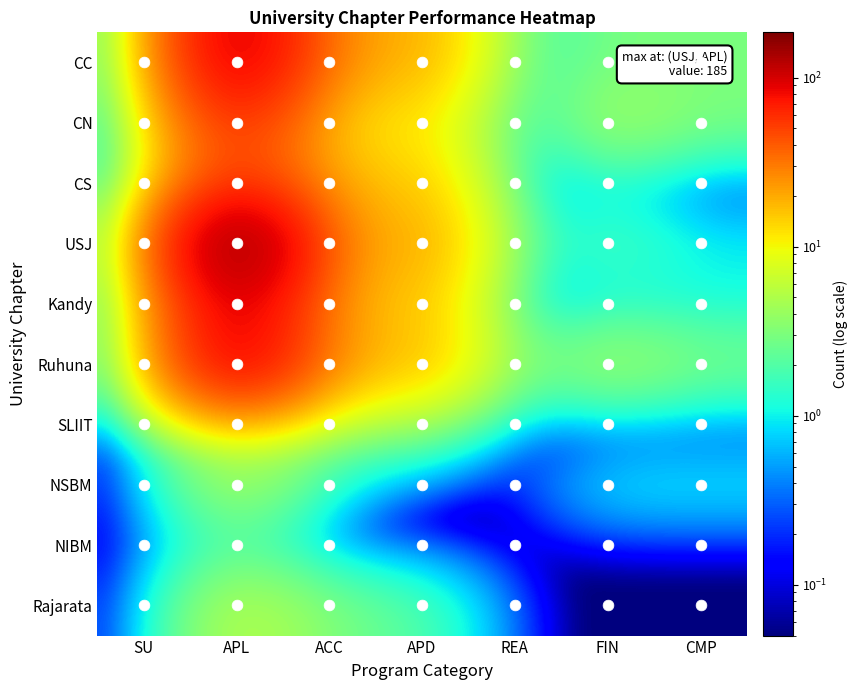

Count the number of data series in this chart.

10